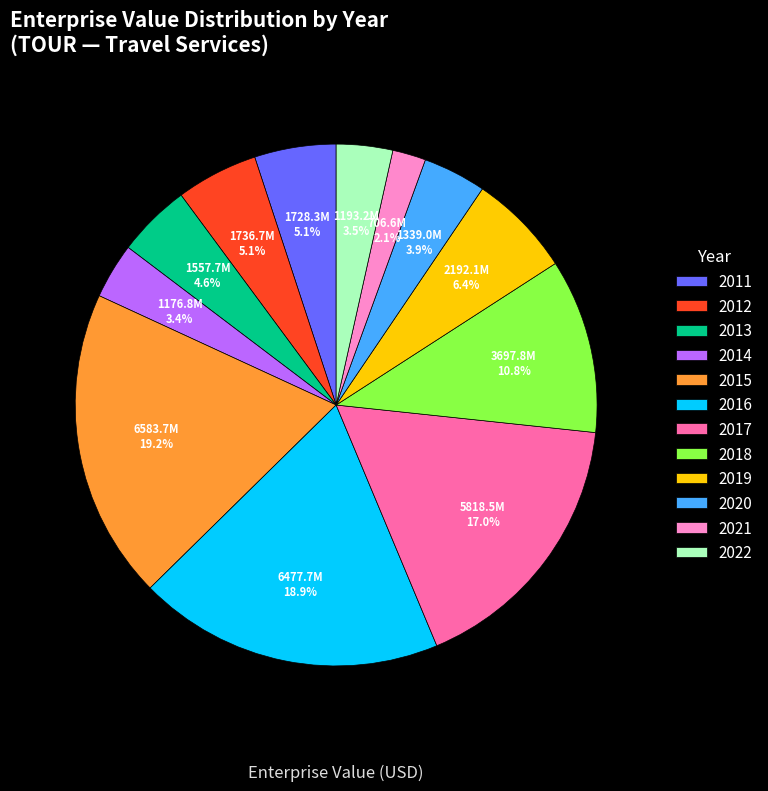

Does any single category account for the majority?

No